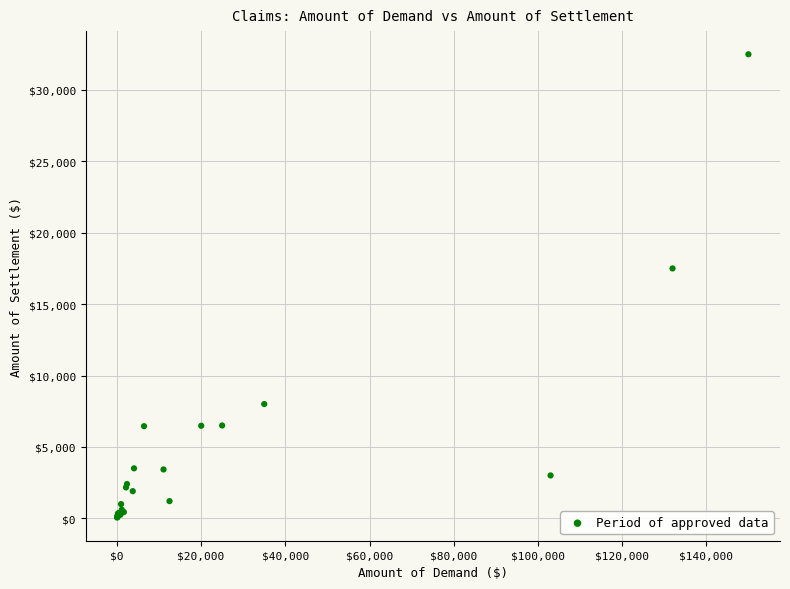

What Y value in the scatter plot is closest to 16275?

17500.0